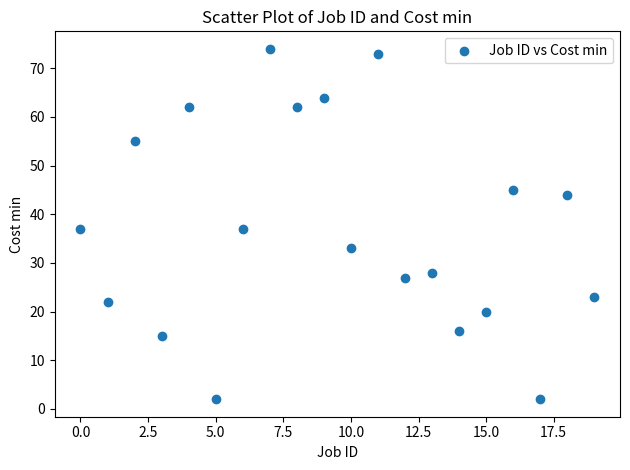

What is the range of Y values (max minus min)?

72